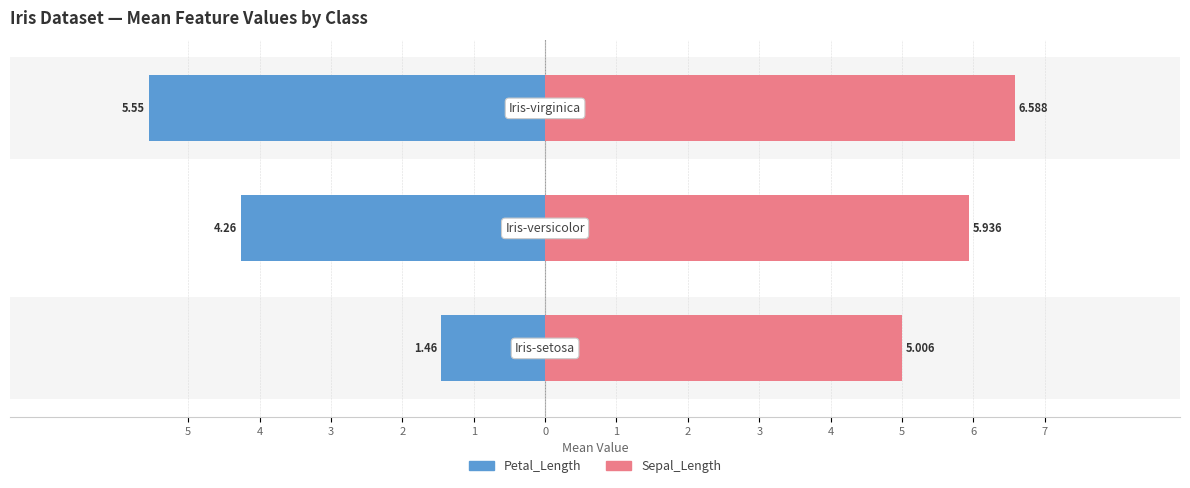

Is the value of Petal_Length at 5 greater than the value of Sepal_Length at 3?

No